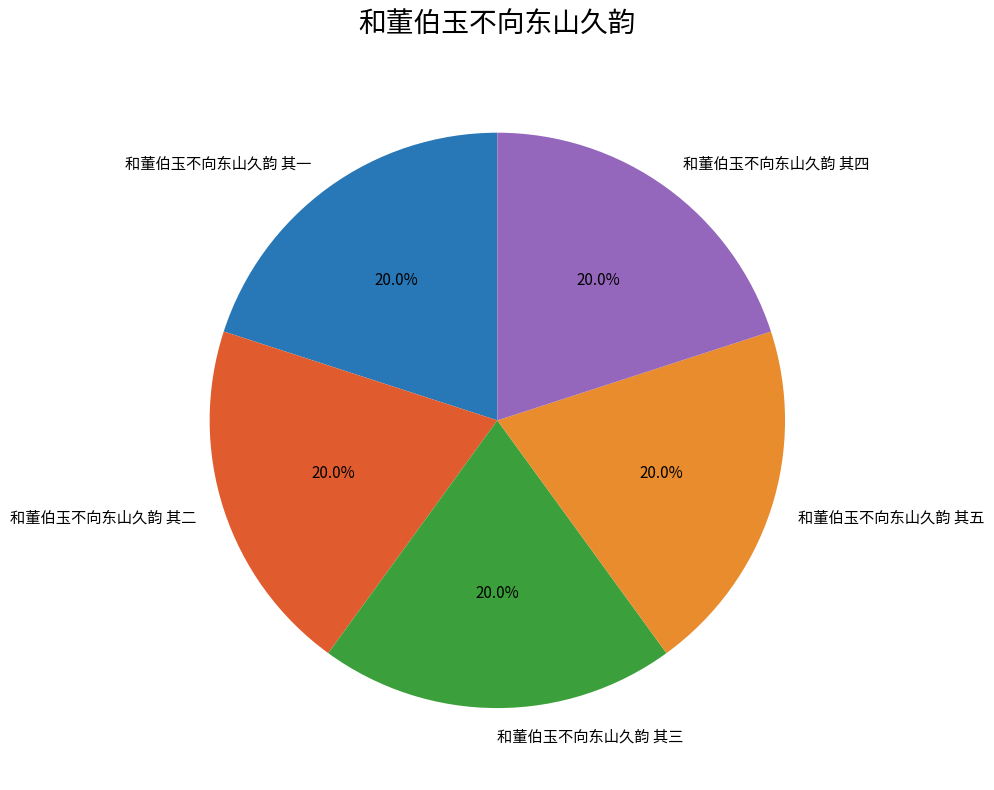

Does 和董伯玉不向东山久韵 其一 account for over 50% of the chart?

No